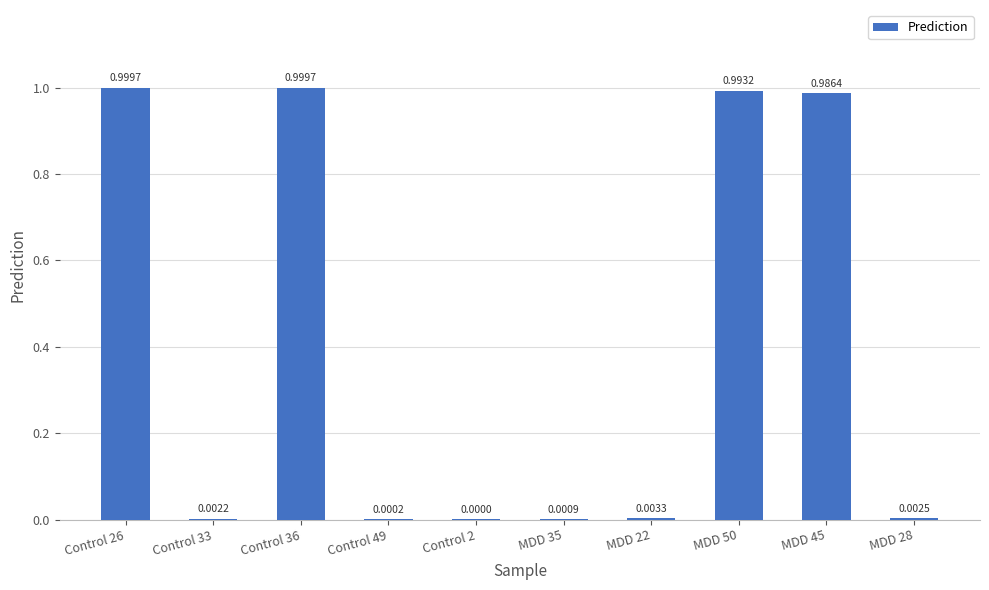

Between Control 2 and MDD 28, which is larger?

MDD 28